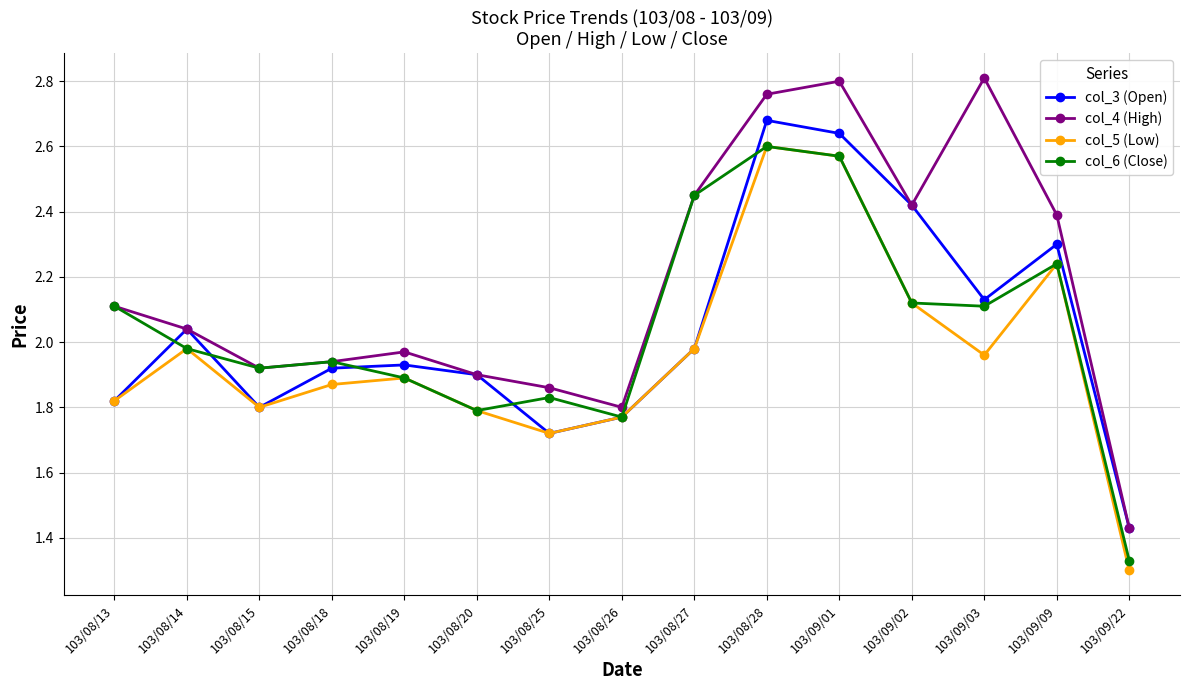

Count the number of categories in the chart.

15